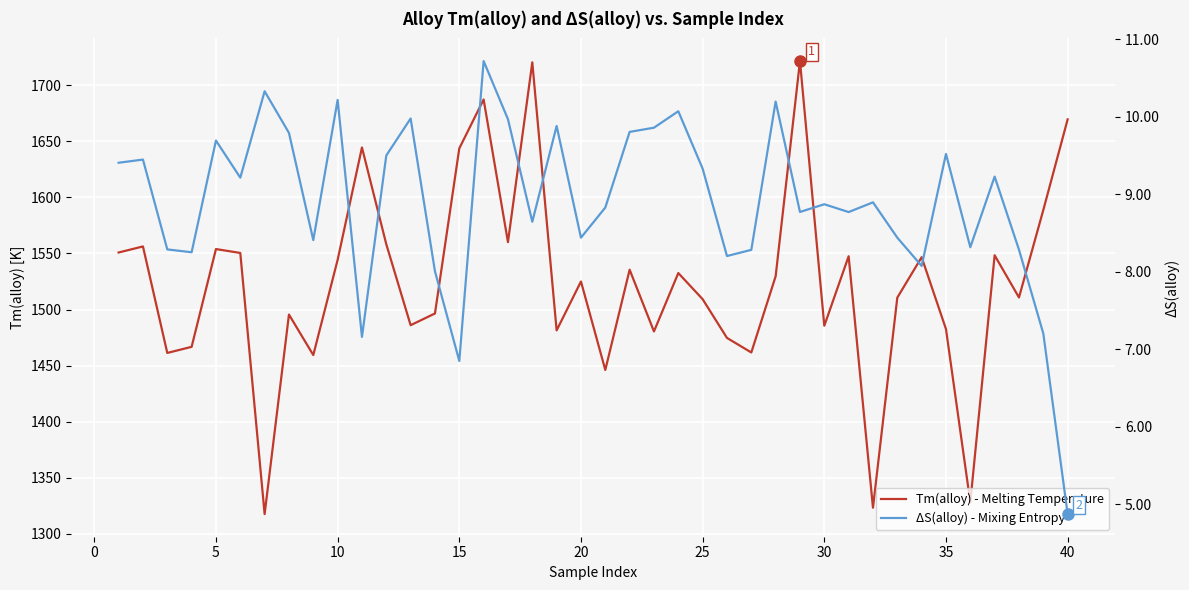

List the series in order of their peak value, lowest first.

ΔS(alloy) - Mixing Entropy, Tm(alloy) - Melting Temperature